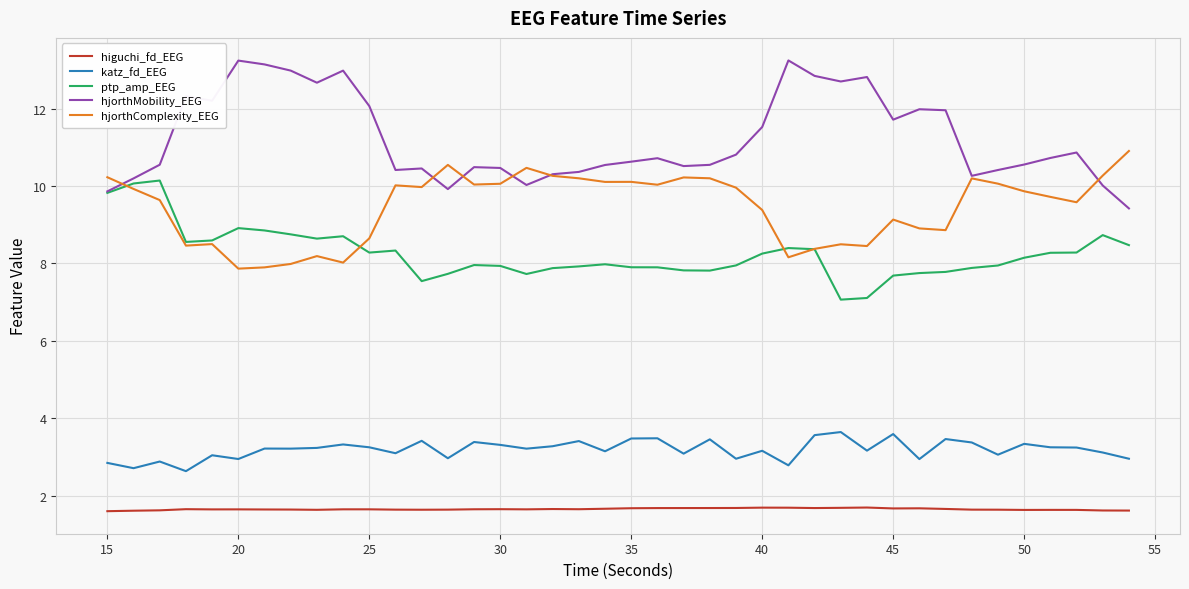

True or false: higuchi_fd_EEG and katz_fd_EEG cross at least once.

False